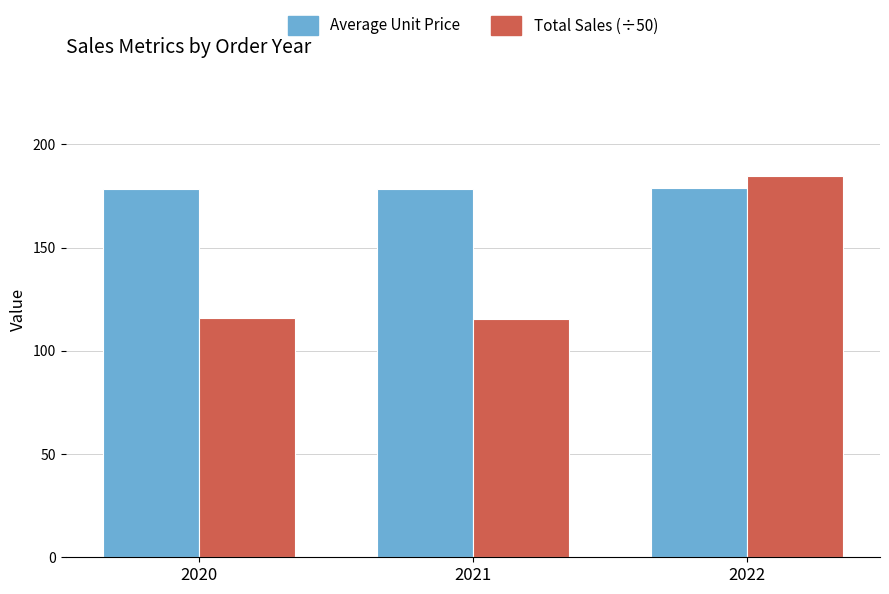

Rank the series at 2020 from lowest to highest value.

Total Sales (÷50), Average Unit Price